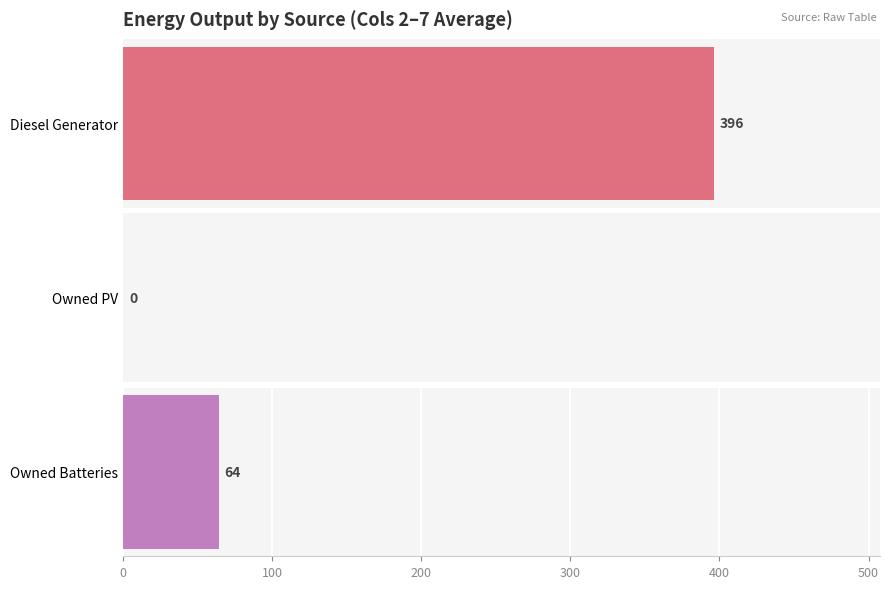

Rank the series at 3 from highest to lowest value.

Diesel Generator, Owned Batteries, Owned PV